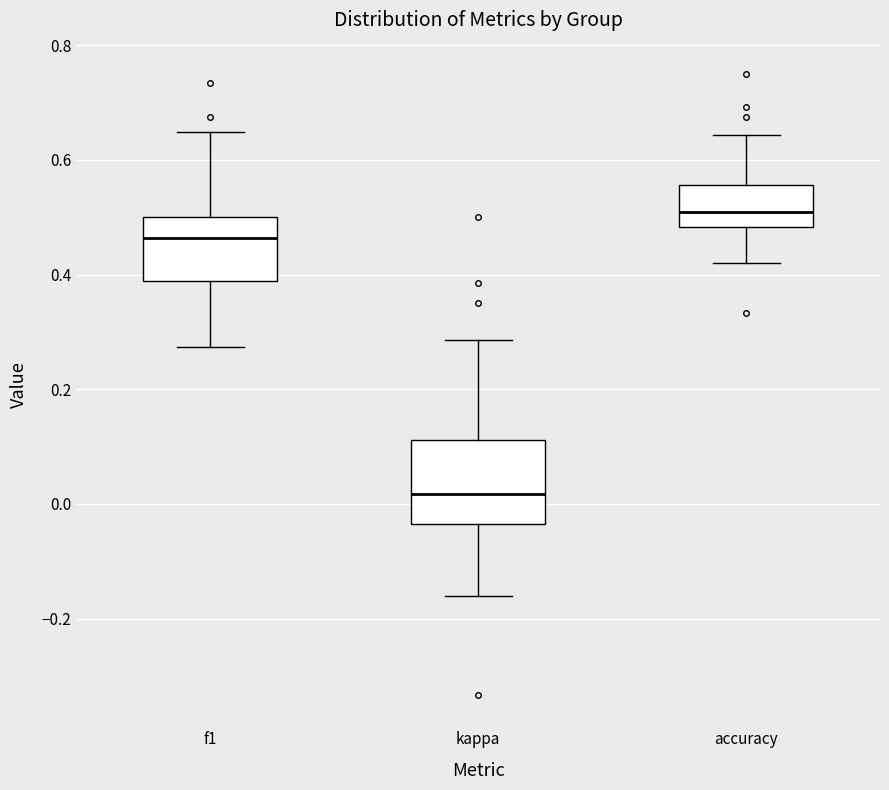

Where does the lower whisker of the box for accuracy end on the y-axis? The values are not printed on the chart, so give them approximately, as read against the axis.

0.42